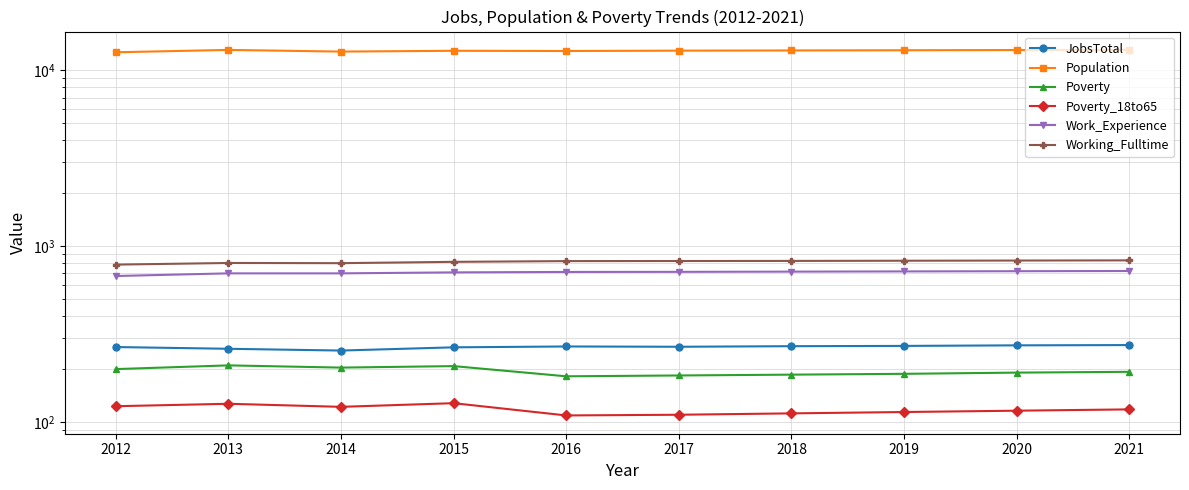

Which series has the widest spread of values?

Population